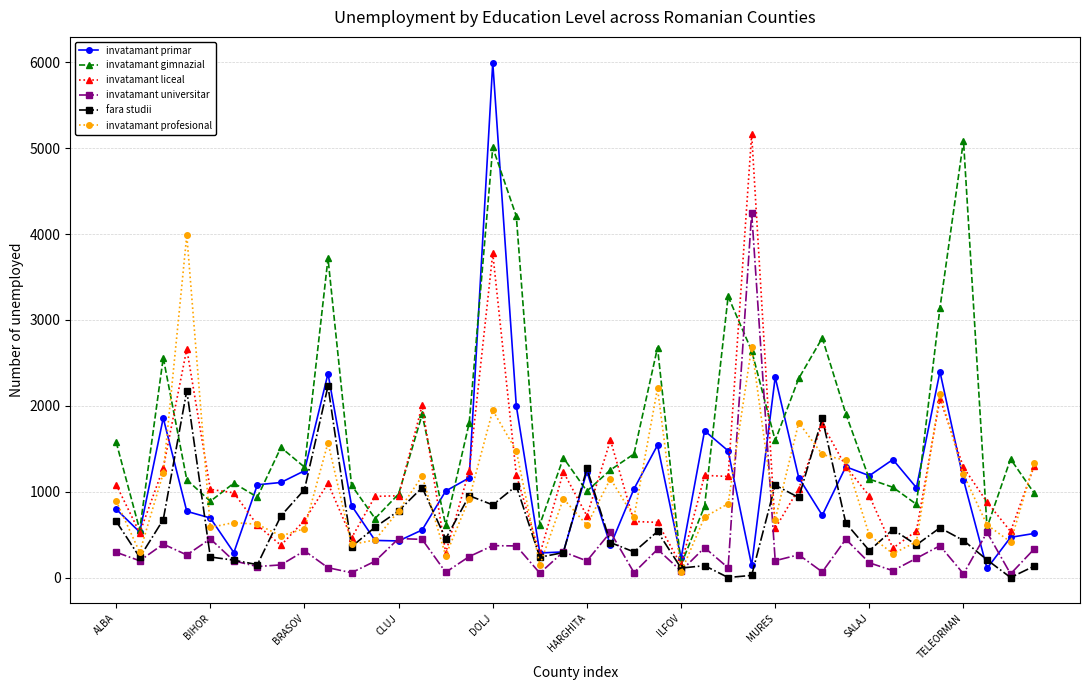

What is the highest value of the invatamant profesional series?

3987